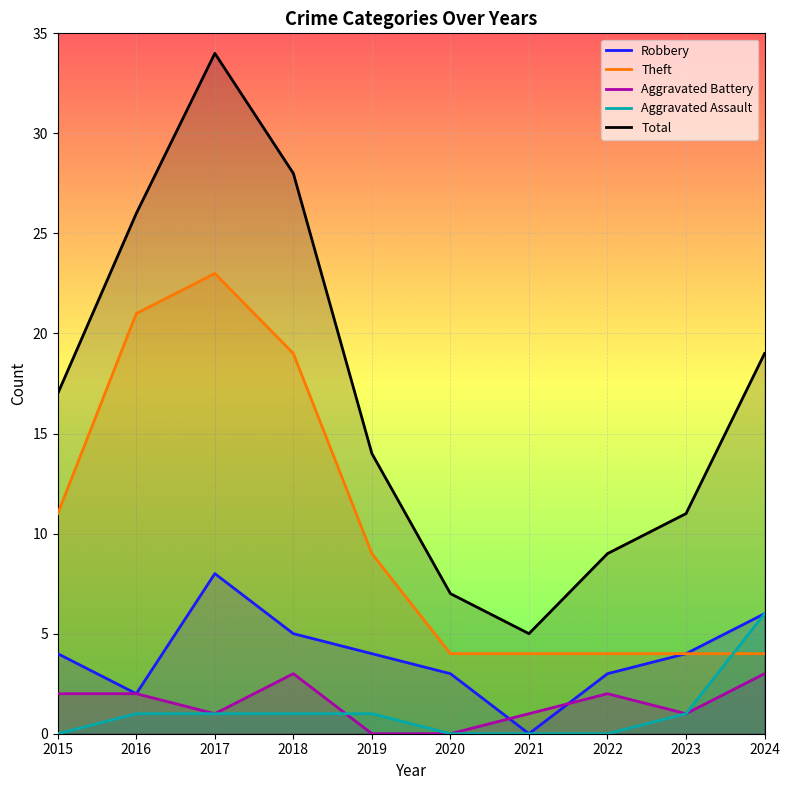

How many interior local valleys does the Aggravated Battery series have?

2